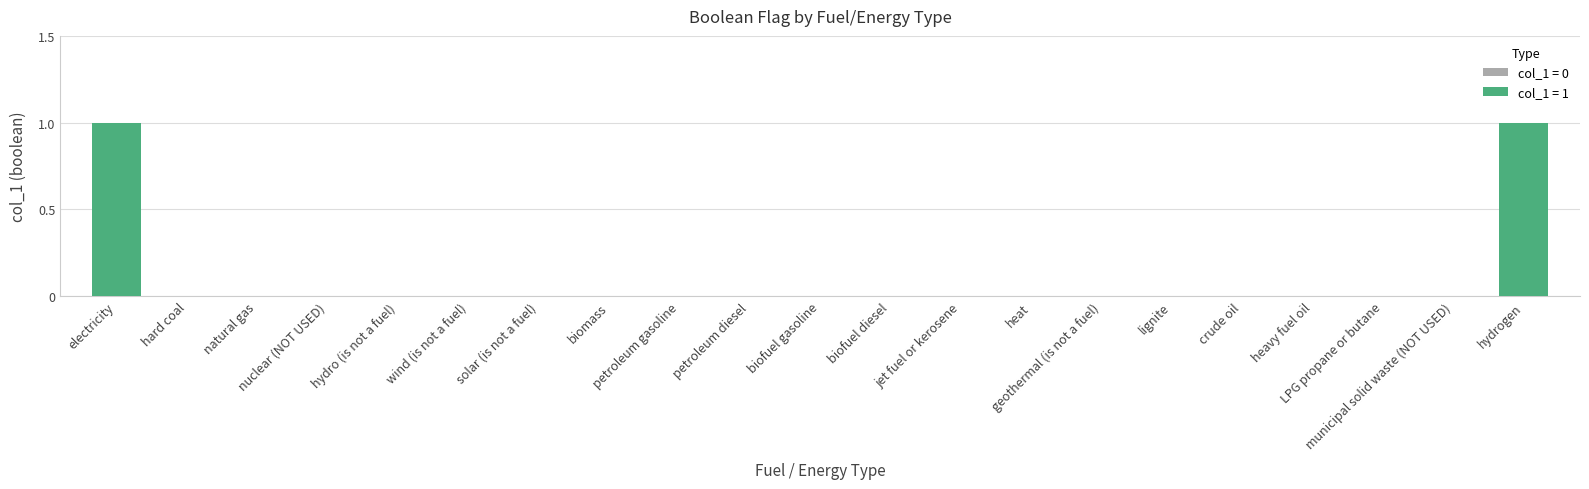

The value at geothermal (is not a fuel) is 0. True or false?

True